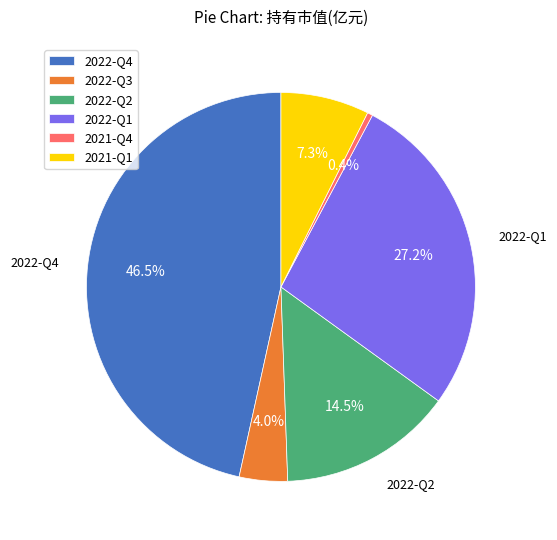

Combined, do 2022-Q1 and 2021-Q4 account for over 50%?

No